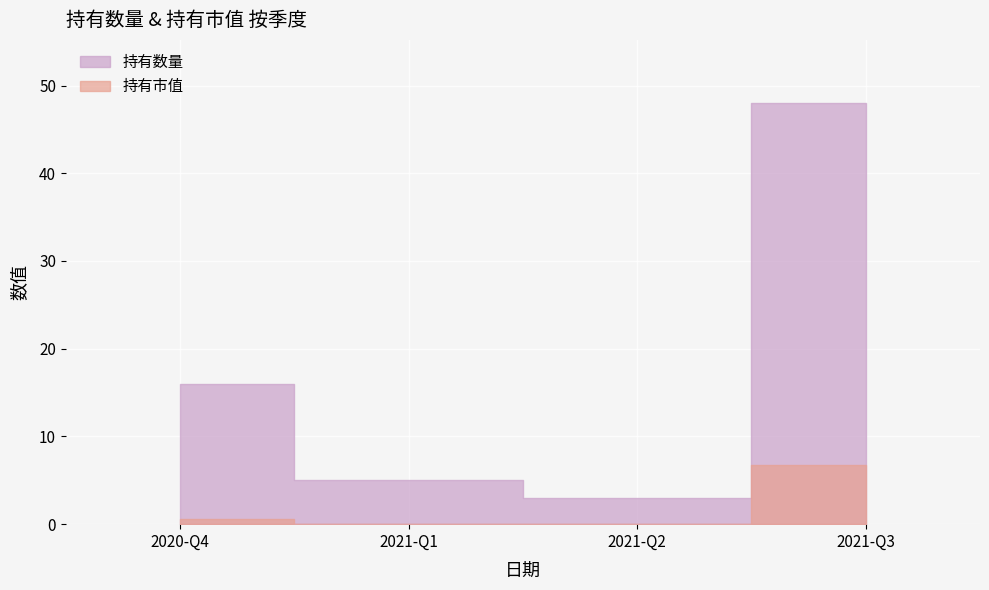

How many lines are shown in the chart?

2